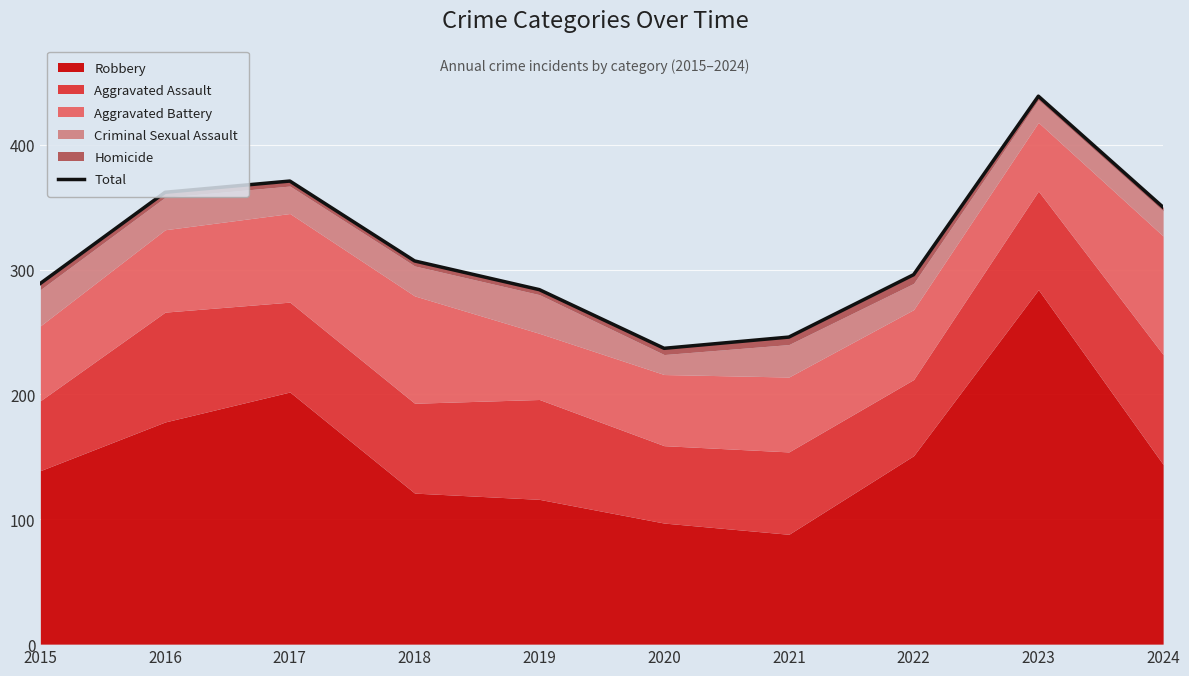

True or false: the data shows 608 at 2017.

False